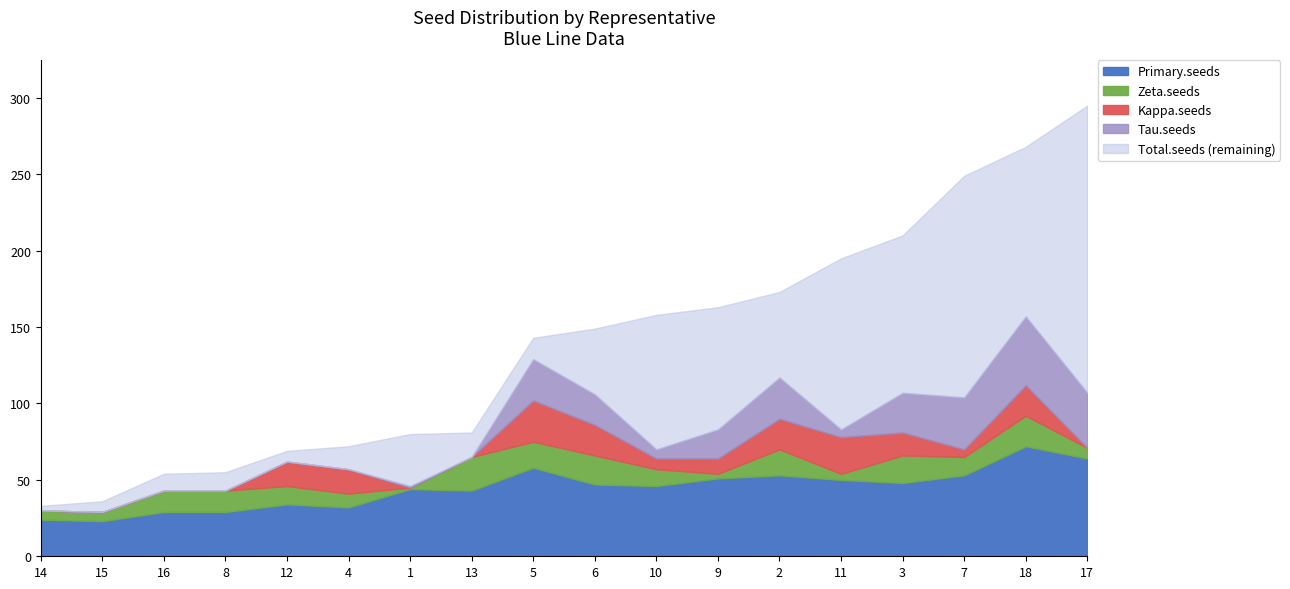

Which series has the widest spread of values?

Total.seeds